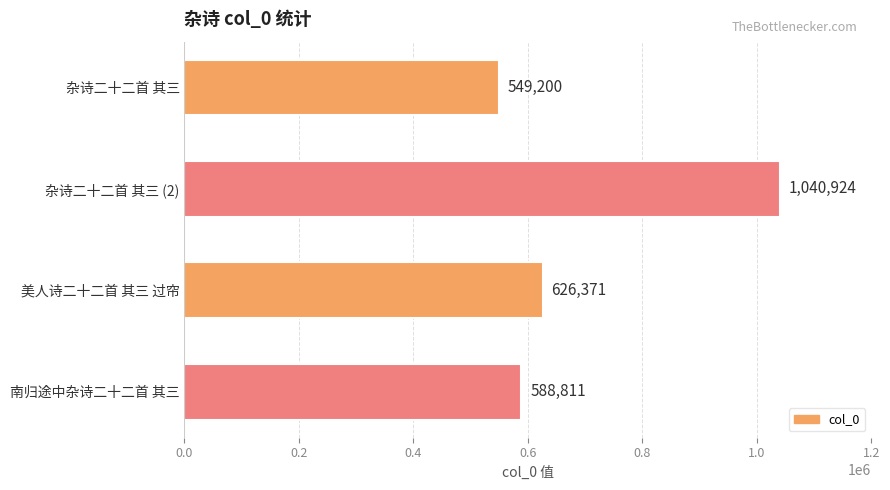

Where is the data nearest to the value 795062?

美人诗二十二首 其三 过帘